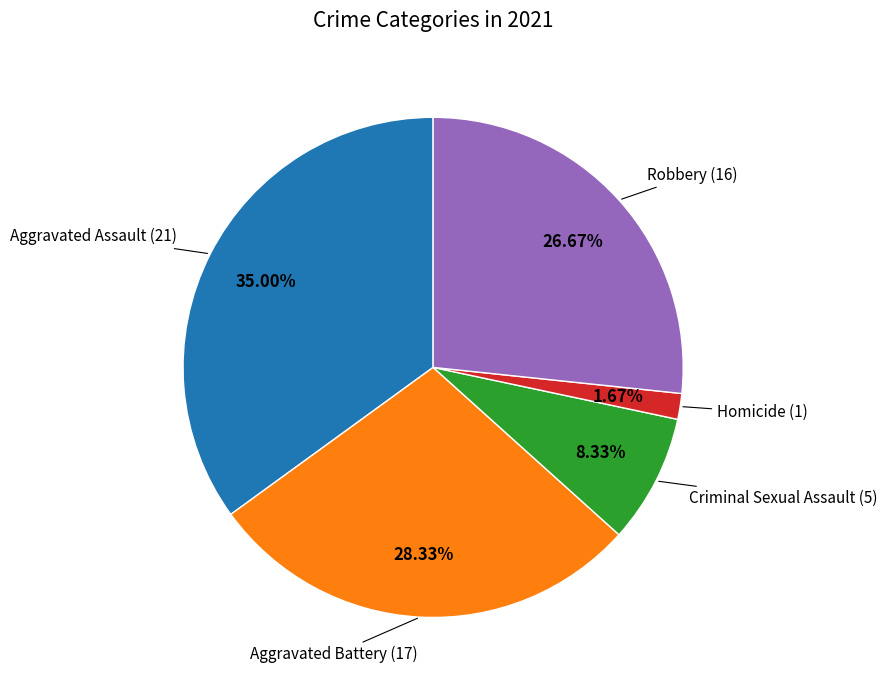

How many segments does this pie chart have?

5